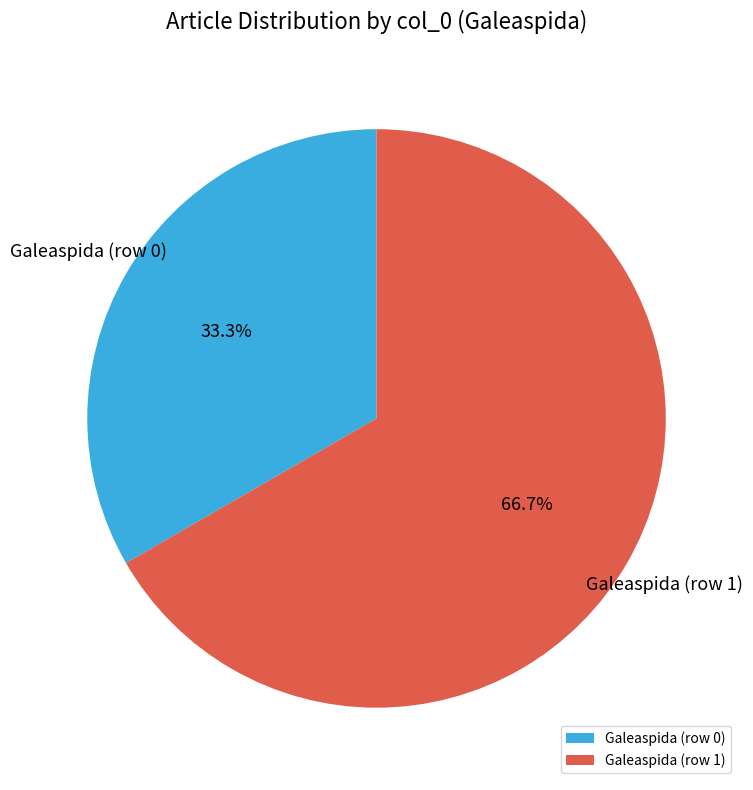

How much of the chart is everything except Galeaspida (row 1)?

33.3%